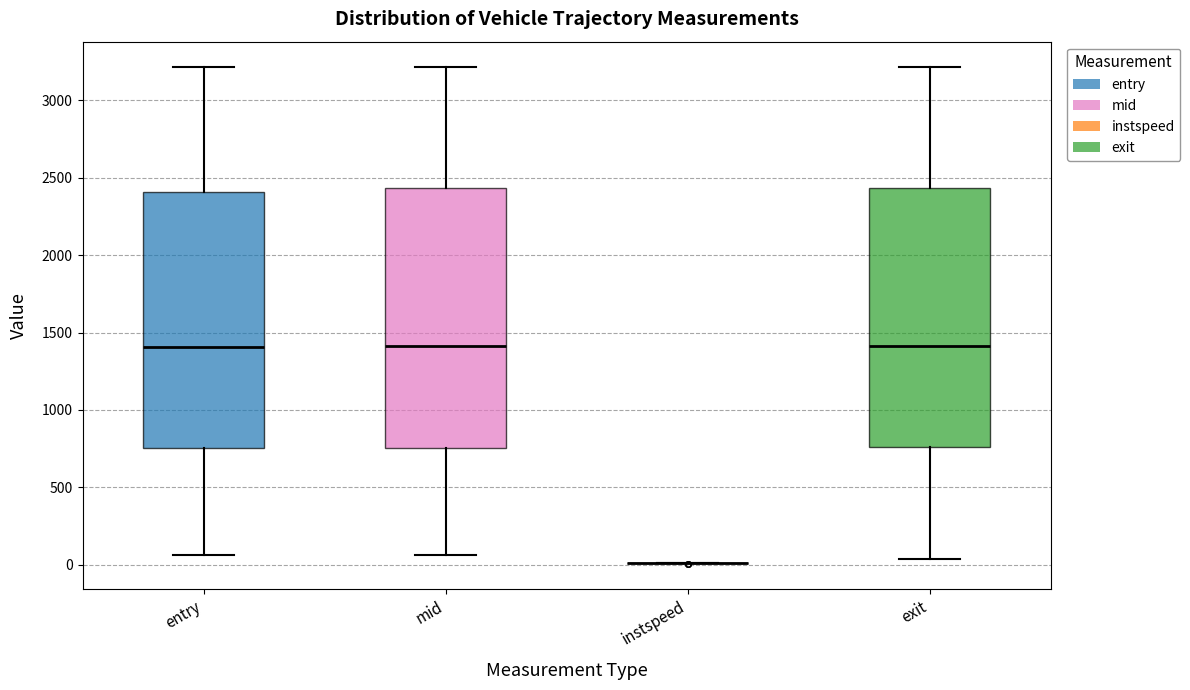

Where is the lower edge of the box for mid on the y-axis? The values are not printed on the chart, so give them approximately, as read against the axis.

750